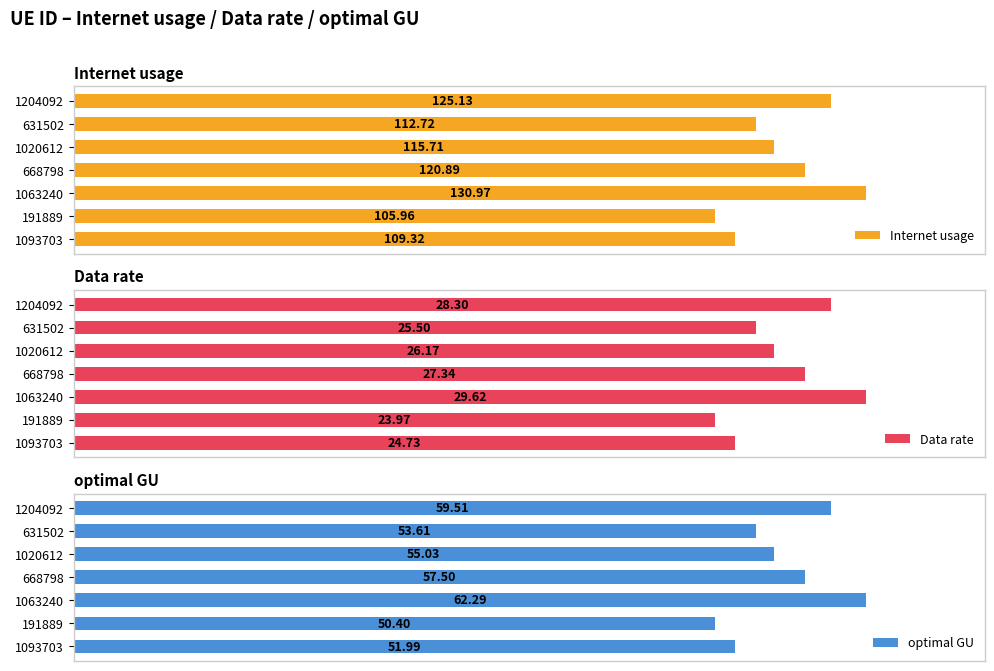

Rank the categories by Internet usage value from lowest to highest.

191889, 1093703, 631502, 1020612, 668798, 1204092, 1063240